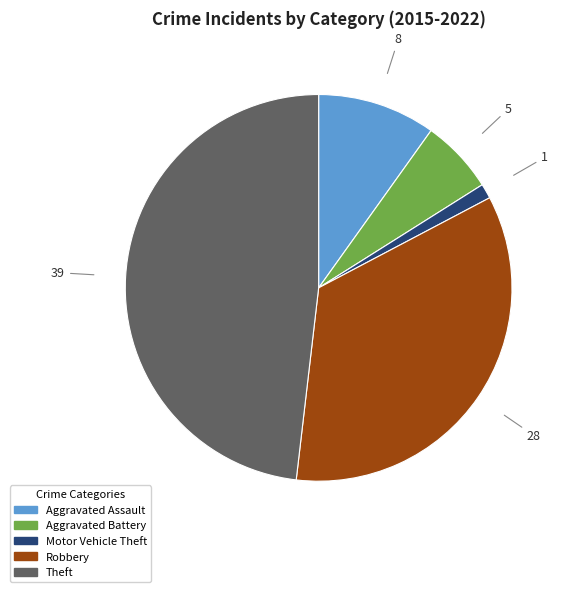

Which has a higher value, Aggravated Assault or Robbery?

Robbery